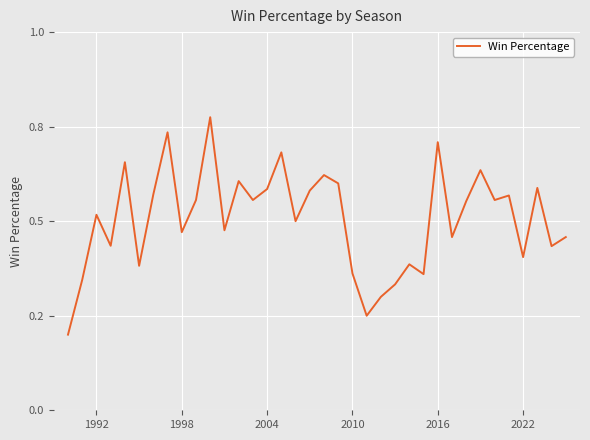

Is this an area chart (filled region under the line)?

No